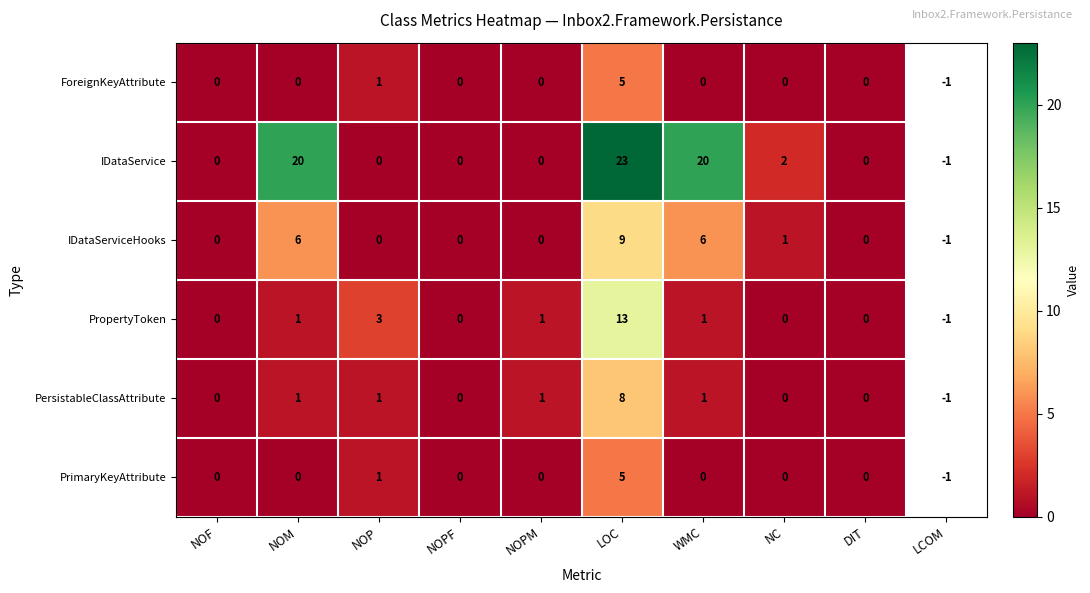

At how many categories does at least one series exceed 10?

3